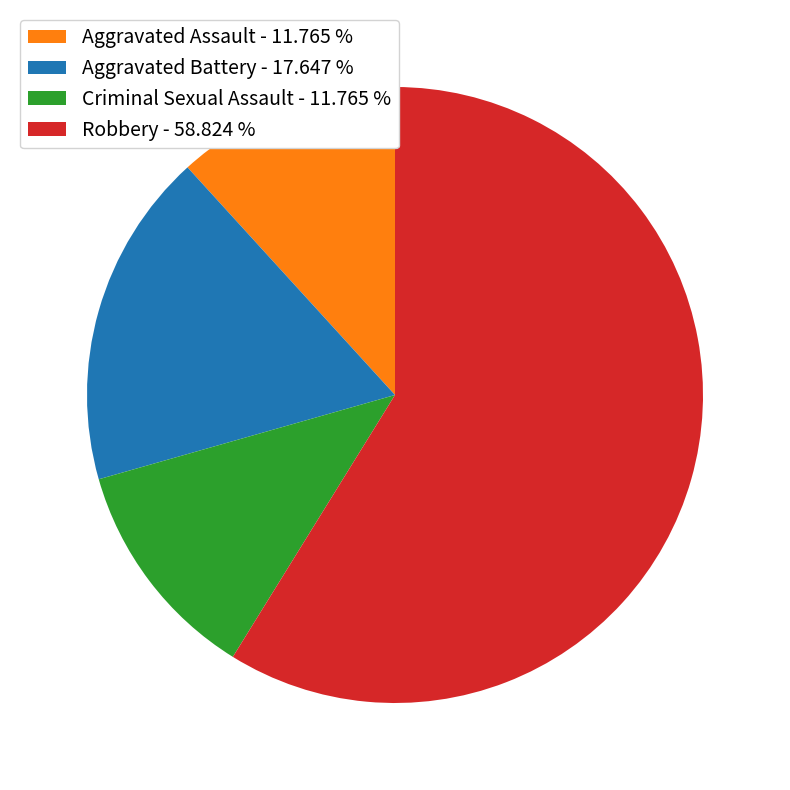

Which slice is the largest?

Robbery